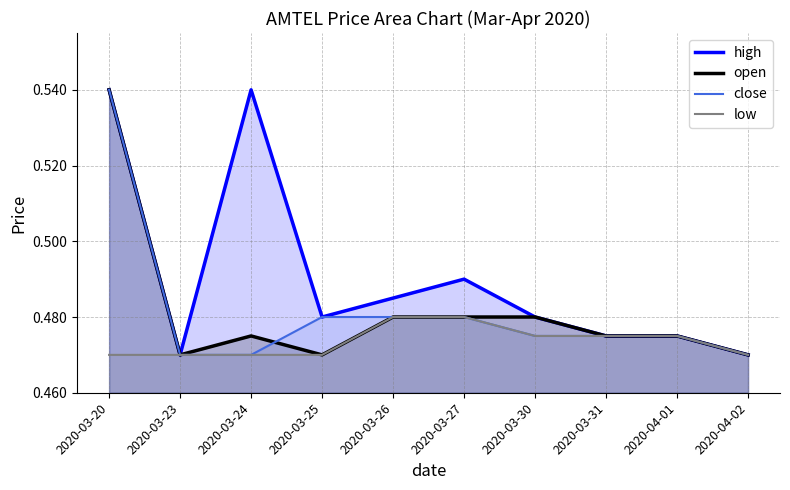

The value of open at 2020-03-20 is 0.5. True or false?

True